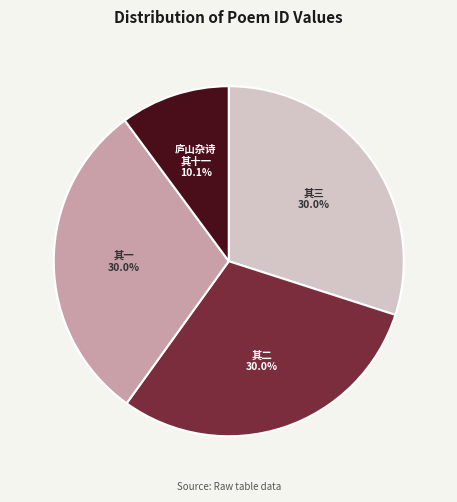

What is the ratio of the value at 其一 to the value at 其三?

1.0